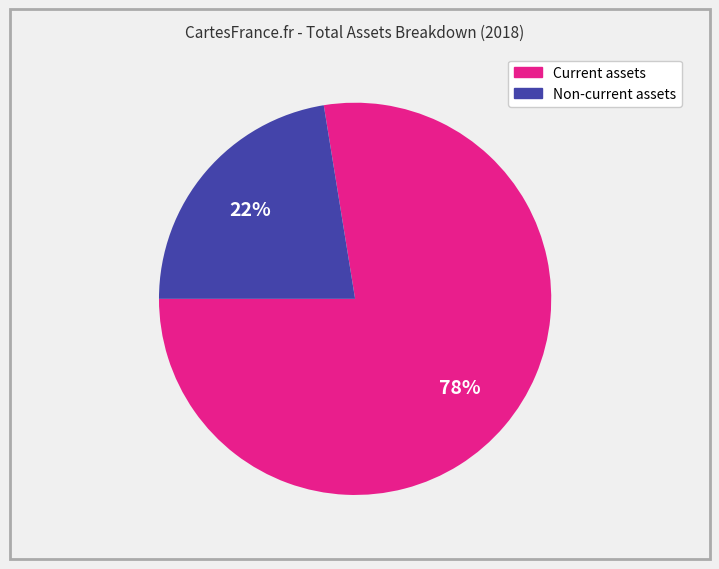

Count the number of slices in the pie.

2